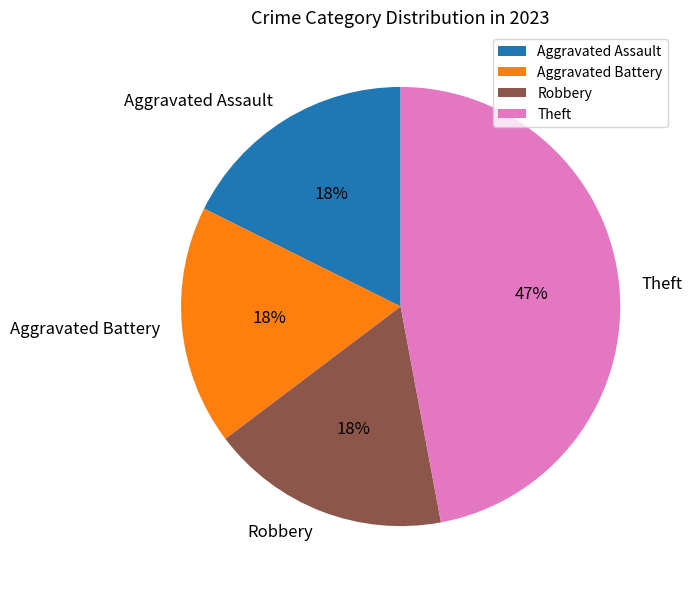

Which category has the biggest portion of the pie?

Theft